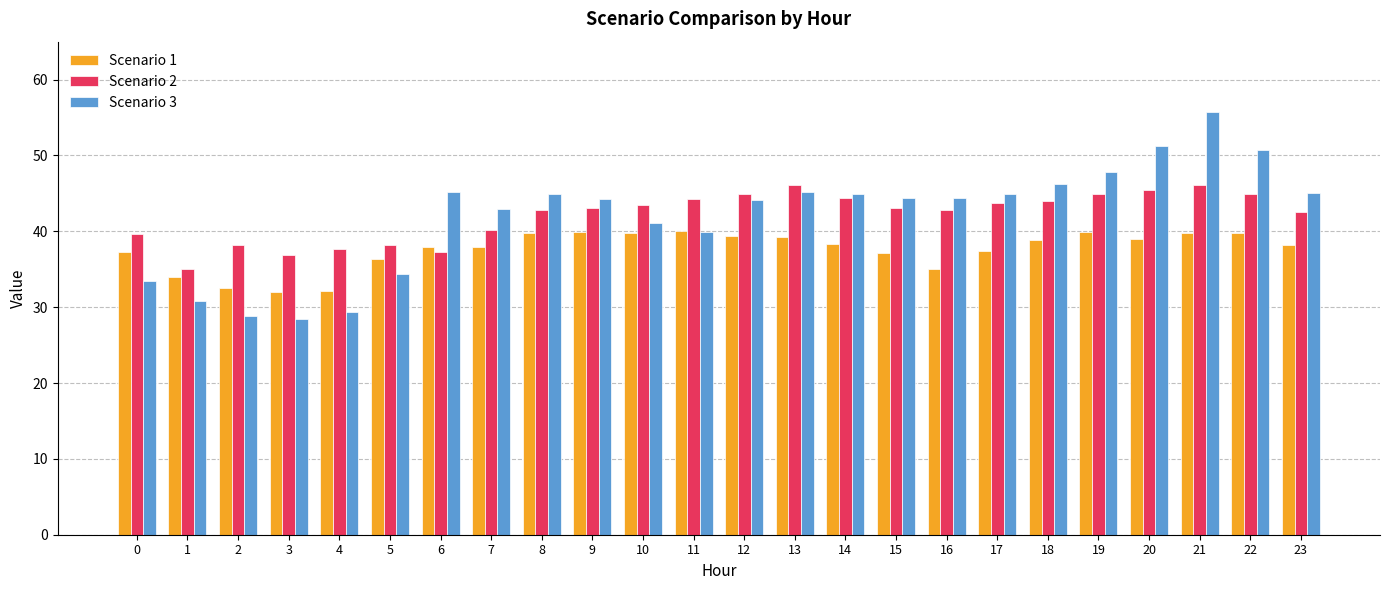

Is it true that Scenario 1 equals 25.1 at 7?

False